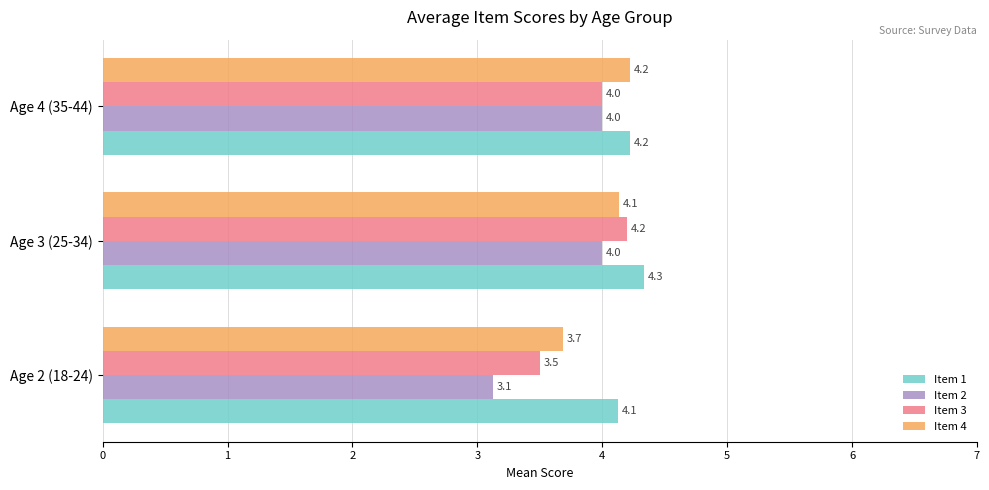

List the labels in order of Item 3 value, smallest first.

Age 2 (18-24), Age 4 (35-44), Age 3 (25-34)